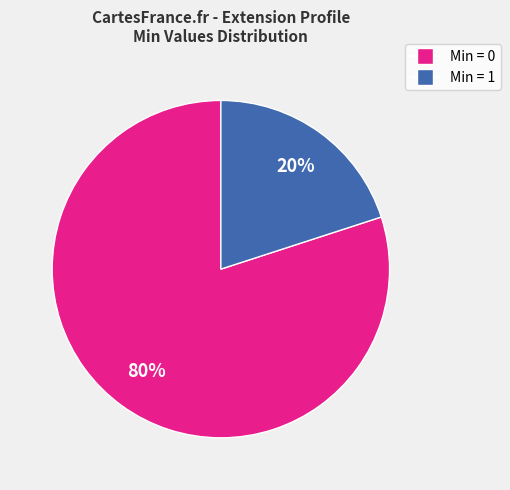

To the nearest percent, what is the difference between the largest and smallest slice percentages?

60%